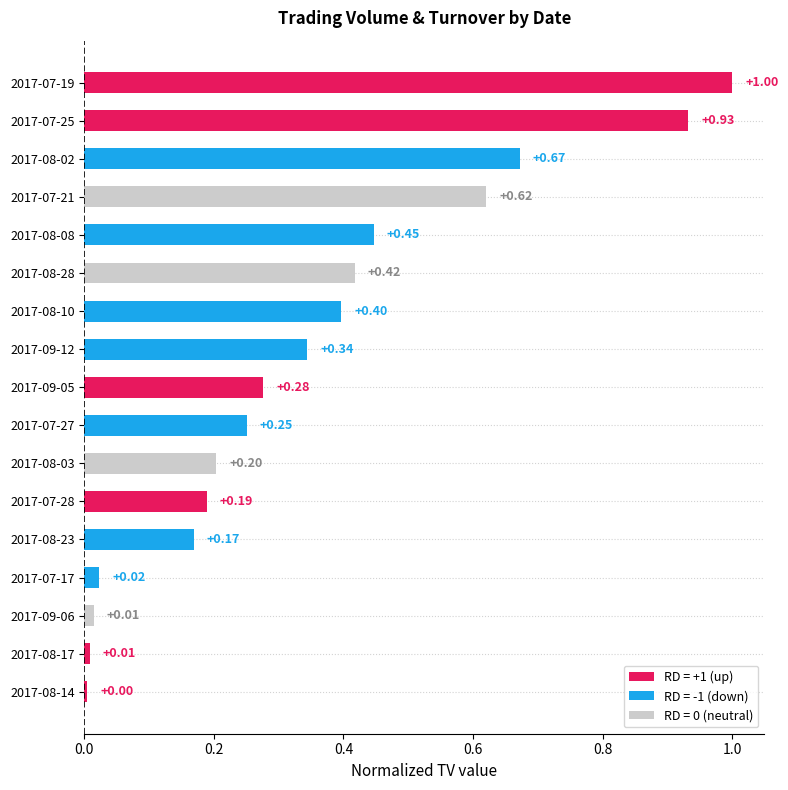

What is the change in value from 2017-09-06 to 2017-08-08?

+0.4